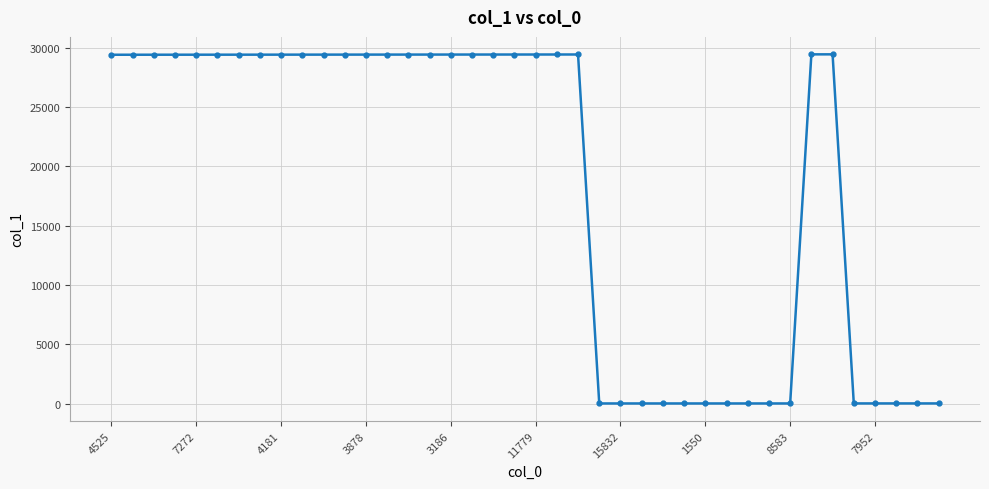

True or false: there are more than 1 points higher than both neighbors.

True